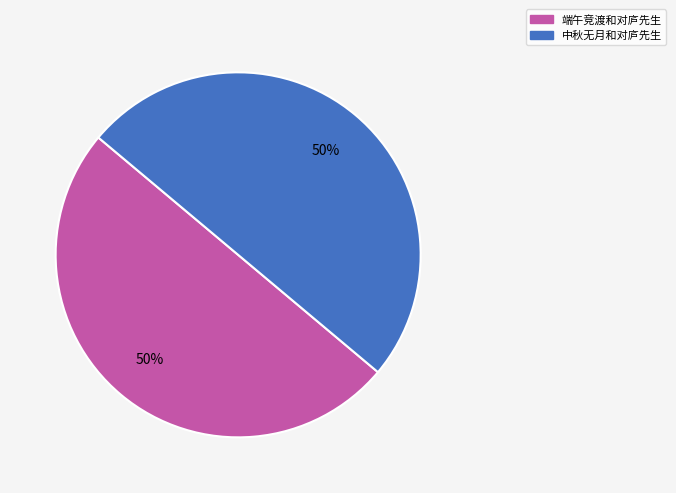

What percentage is the 中秋无月和对庐先生 slice, to the nearest percent?

50%